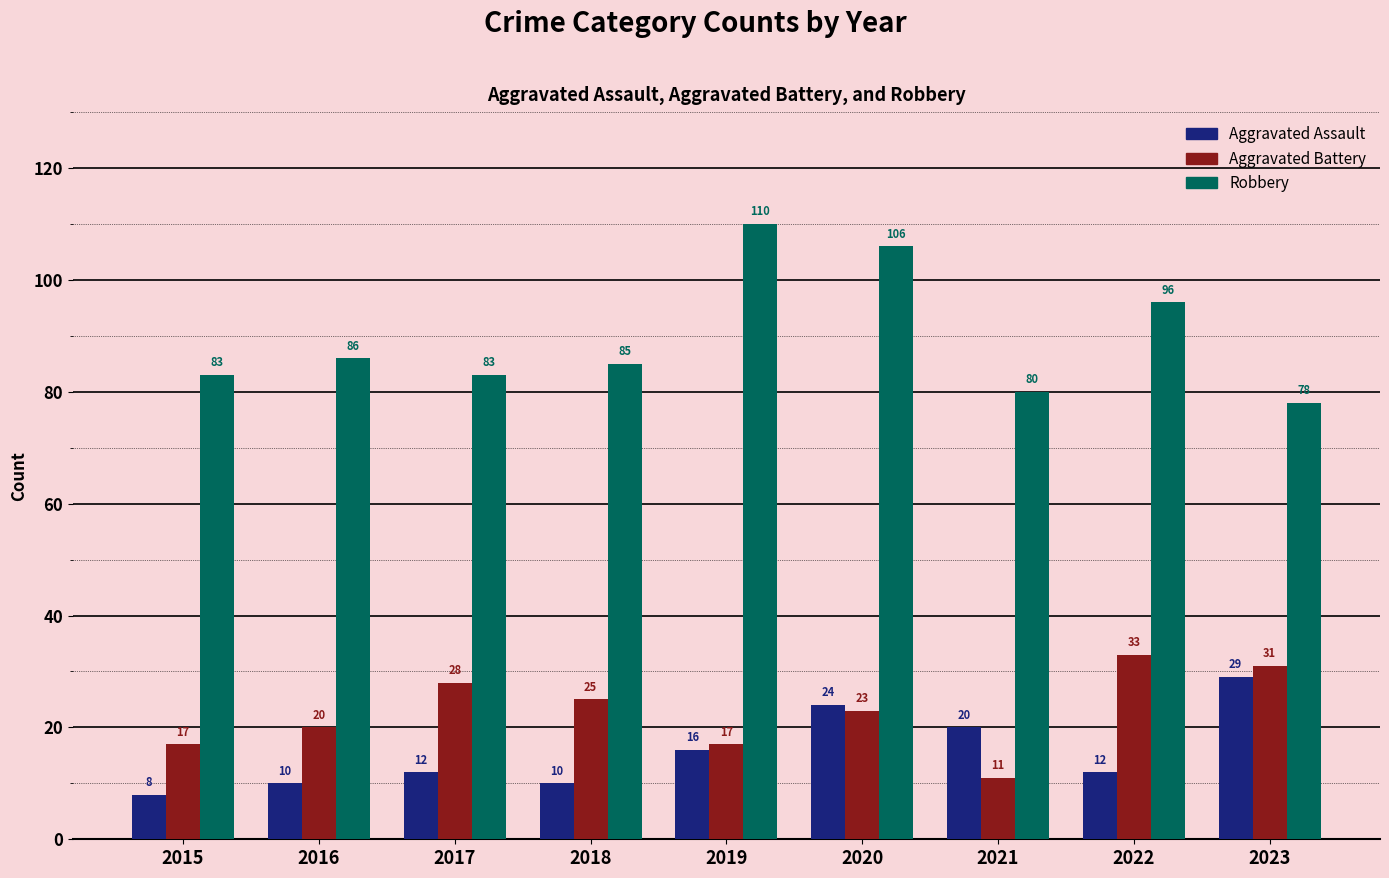

What is the spread (max minus min) of values at 2023?

49